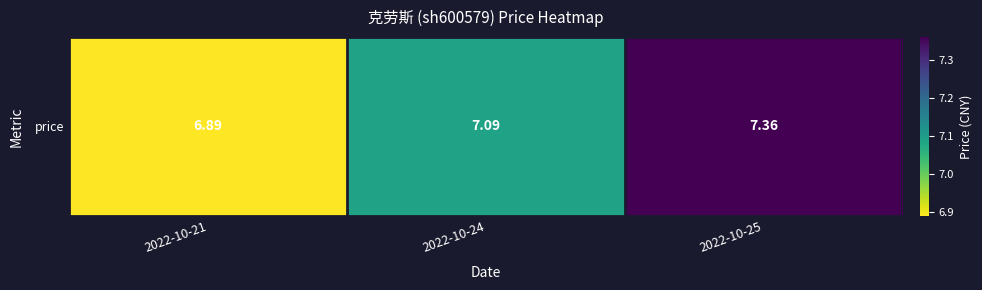

At which category does the chart reach its minimum across all series?

2022-10-21